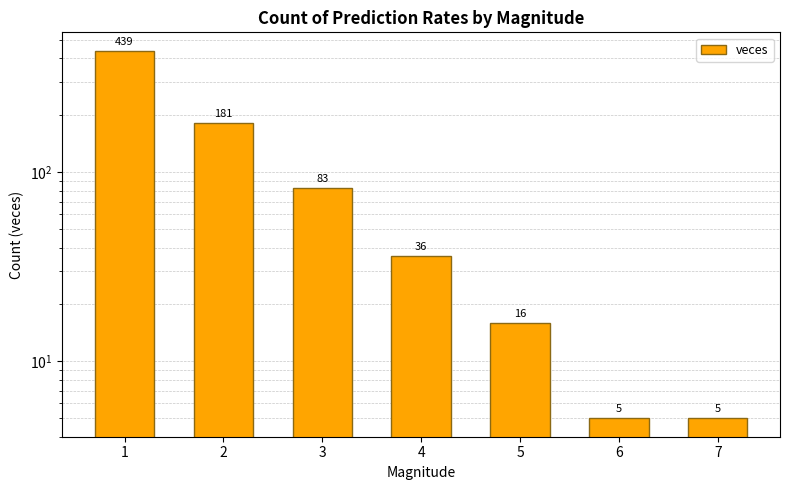

What is the minimum value shown in the chart?

5